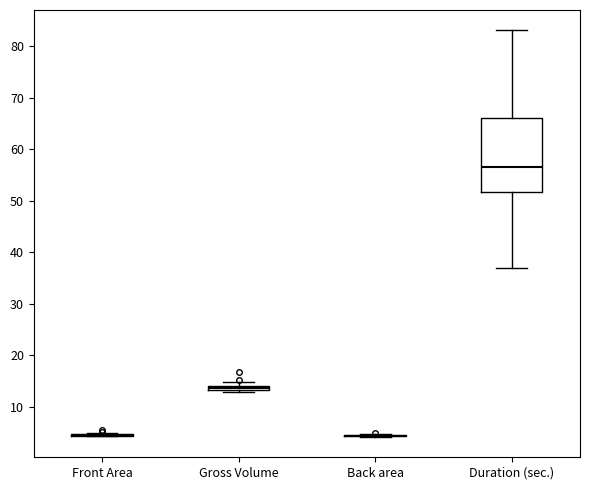

Which box is the tallest, from its lower edge to its upper edge?

Duration (sec.)